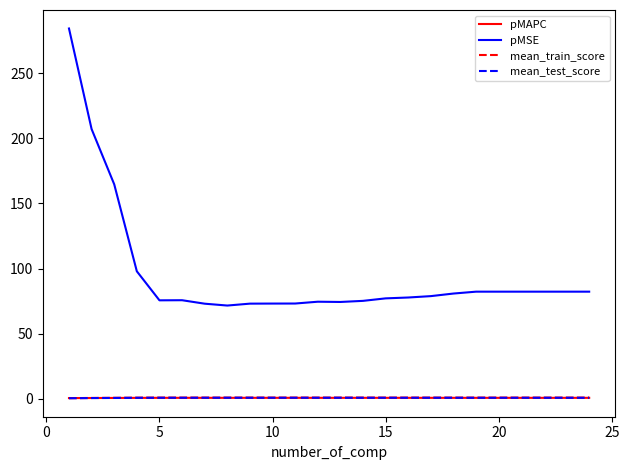

What is the difference between the maximum and minimum values in the pMAPC series?

0.2